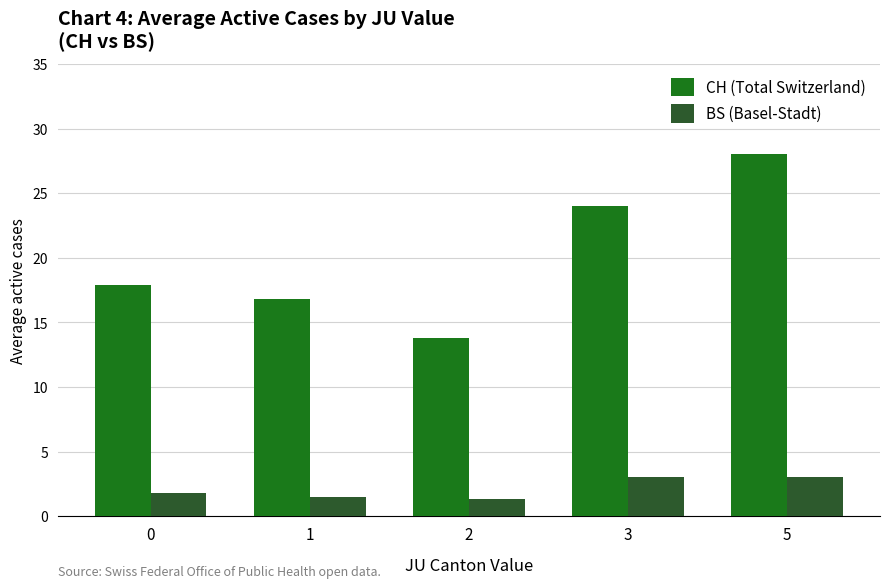

Reading left to right, what are all the values shown in this chart?

CH (Total Switzerland): 0=17.9	1=16.8	2=13.8	3=24.0	5=28.0
BS (Basel-Stadt): 0=1.8	1=1.5	2=1.3	3=3.0	5=3.0